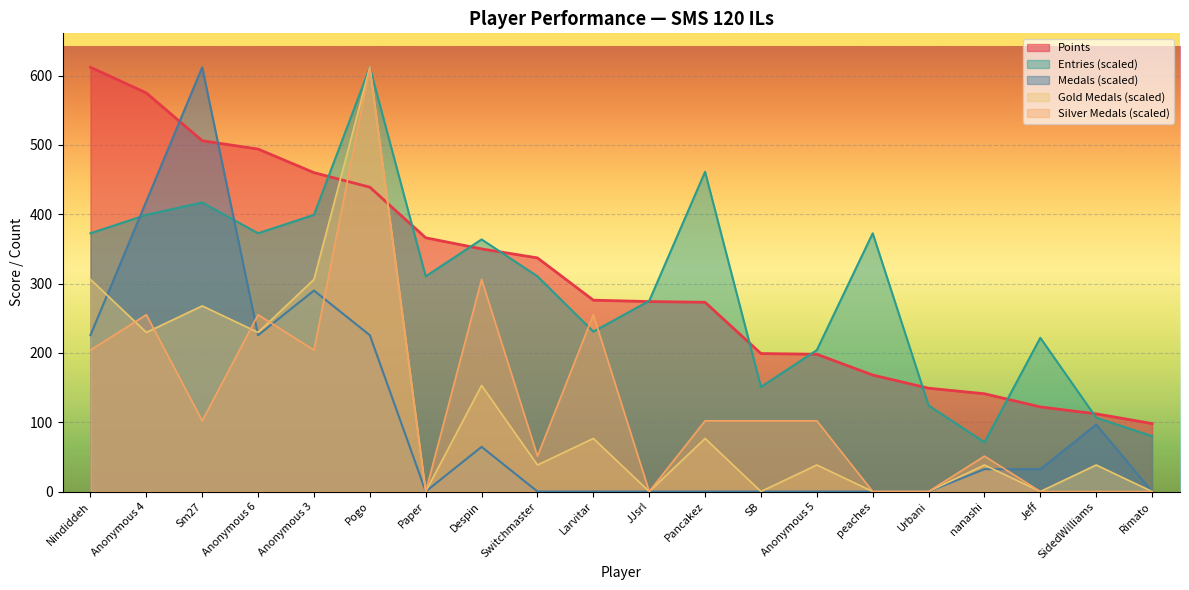

The value of Points at Despin is 218.8. True or false?

False